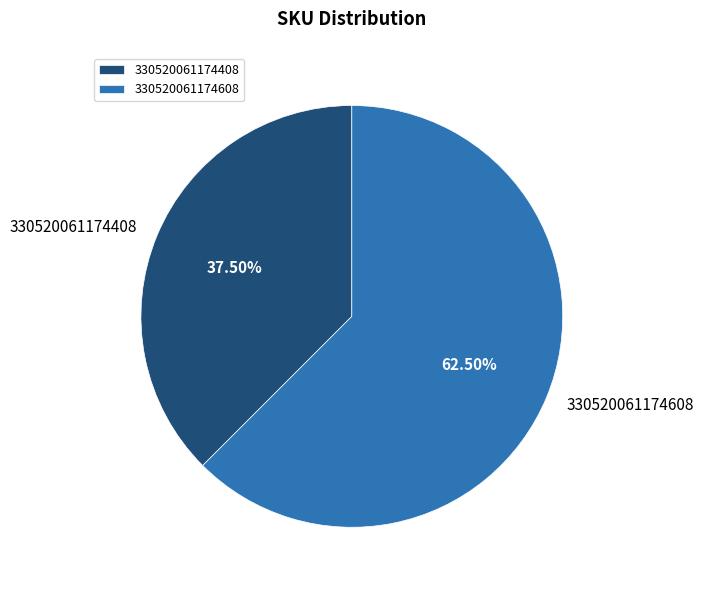

Approximately how many times larger is the value at 330520061174408 compared to 330520061174608?

0.6